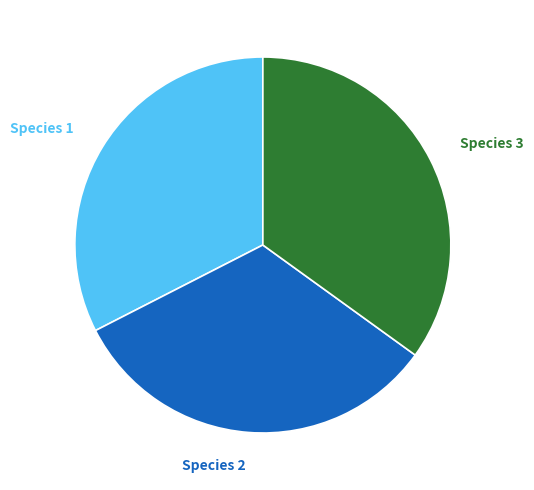

Is the sum of Species 2 and Species 1 greater than half?

Yes